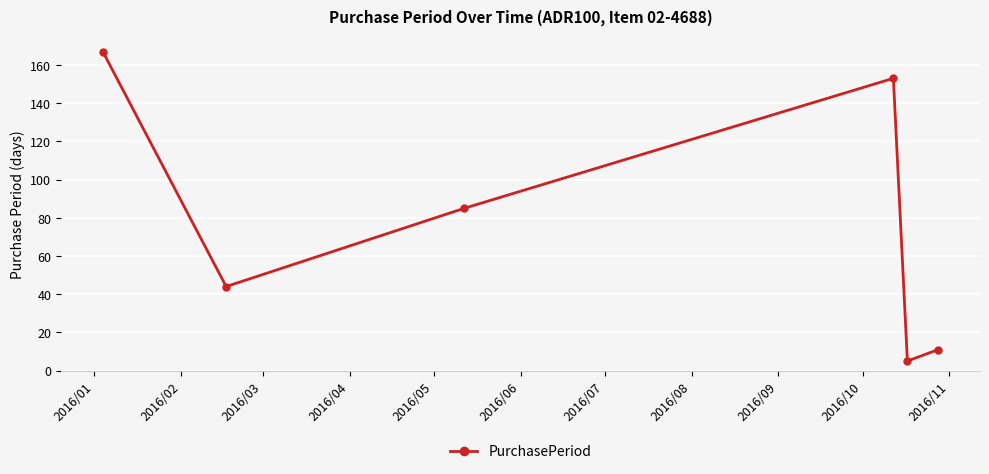

What is the maximum value shown in the chart?

167